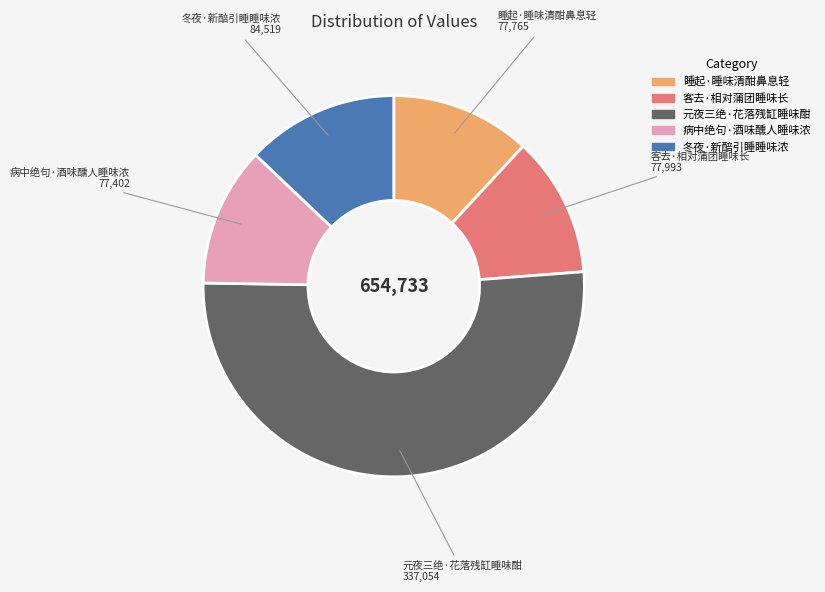

Between 元夜三绝·花落残缸睡味酣 and 病中绝句·酒味醺人睡味浓, which is larger?

元夜三绝·花落残缸睡味酣